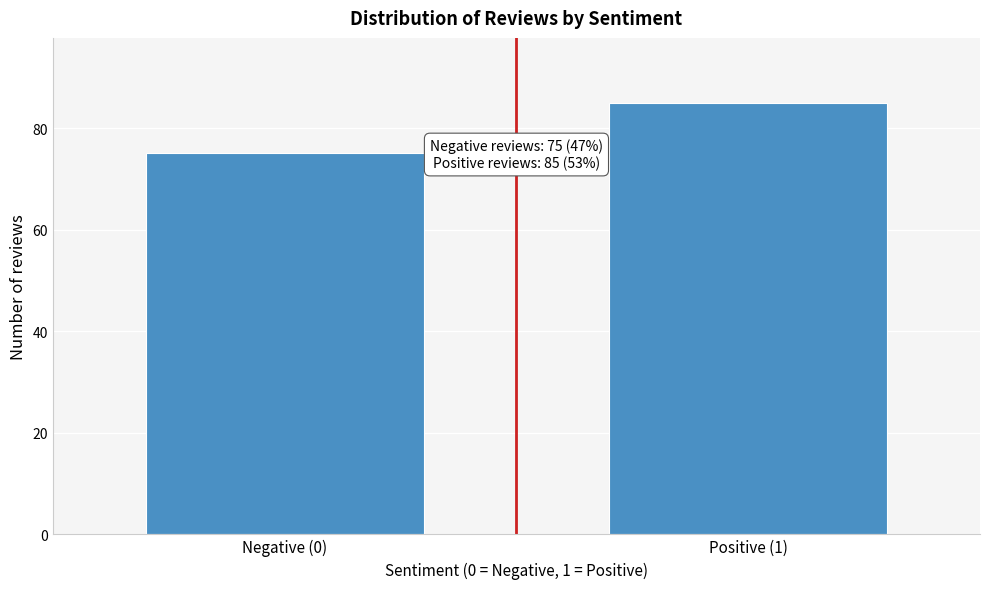

Reading right to left, list all the values displayed in this chart.

85	75